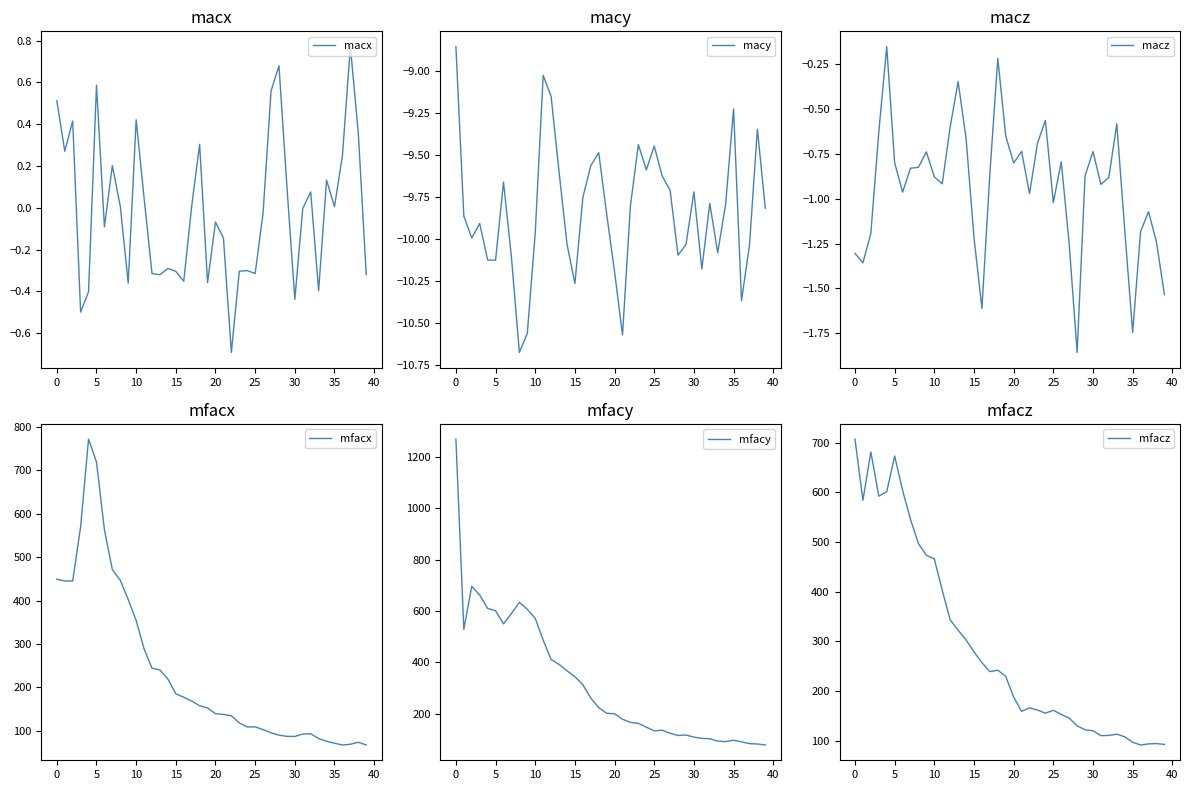

Reading left to right, what are all the values shown in this chart?

macx: 0.5	0.3	0.4	-0.5	-0.4	0.6	-0.1	0.2	0.0	-0.4	0.4	0.0	-0.3	-0.3	-0.3	-0.3	-0.4	0.0	0.3	-0.4	-0.1	-0.1	-0.7	-0.3	-0.3	-0.3	-0.0	0.6	0.7	0.1	-0.4	-0.0	0.1	-0.4	0.1	0.0	0.2	0.8	0.4	-0.3
macy: -8.9	-9.9	-10.0	-9.9	-10.1	-10.1	-9.7	-10.1	-10.7	-10.6	-10.0	-9.0	-9.2	-9.6	-10.0	-10.3	-9.8	-9.6	-9.5	-9.8	-10.2	-10.6	-9.8	-9.4	-9.6	-9.4	-9.6	-9.7	-10.1	-10.0	-9.7	-10.2	-9.8	-10.1	-9.8	-9.2	-10.4	-10.0	-9.3	-9.8
macz: -1.3	-1.4	-1.2	-0.6	-0.2	-0.8	-1.0	-0.8	-0.8	-0.7	-0.9	-0.9	-0.6	-0.4	-0.7	-1.2	-1.6	-0.9	-0.2	-0.7	-0.8	-0.7	-1.0	-0.7	-0.6	-1.0	-0.8	-1.3	-1.9	-0.9	-0.7	-0.9	-0.9	-0.6	-1.2	-1.7	-1.2	-1.1	-1.2	-1.5
mfacx: 449.6	445.4	445.3	570.3	772.2	719.5	563.6	471.5	447.1	402.7	354.4	288.8	244.4	240.3	219.4	185.5	177.5	168.8	157.9	152.9	139.6	137.9	134.8	118.3	109.1	109.3	102.9	95.6	90.2	87.4	87.3	92.6	93.4	82.4	76.0	71.5	67.5	69.2	73.8	67.6
mfacy: 1269.1	528.0	696.0	661.6	609.7	600.4	549.5	589.5	633.1	606.1	570.7	486.5	410.6	391.9	366.6	343.5	312.6	260.0	223.2	201.2	199.4	177.9	165.7	161.6	147.0	132.7	135.2	123.4	114.6	116.4	108.3	103.3	102.0	92.9	90.7	96.2	89.9	82.9	81.6	77.6
mfacz: 707.3	584.3	681.5	592.6	601.4	673.3	604.2	545.5	497.0	473.4	466.1	403.1	343.5	322.6	303.1	279.1	257.4	239.3	242.2	229.8	188.2	159.3	166.5	162.0	155.7	161.5	153.0	145.8	130.0	122.3	120.1	110.4	110.9	113.4	108.1	97.1	91.6	93.8	94.5	92.8